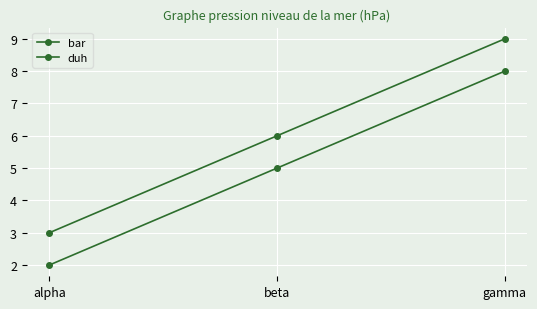

The value of duh at alpha is 5. True or false?

False